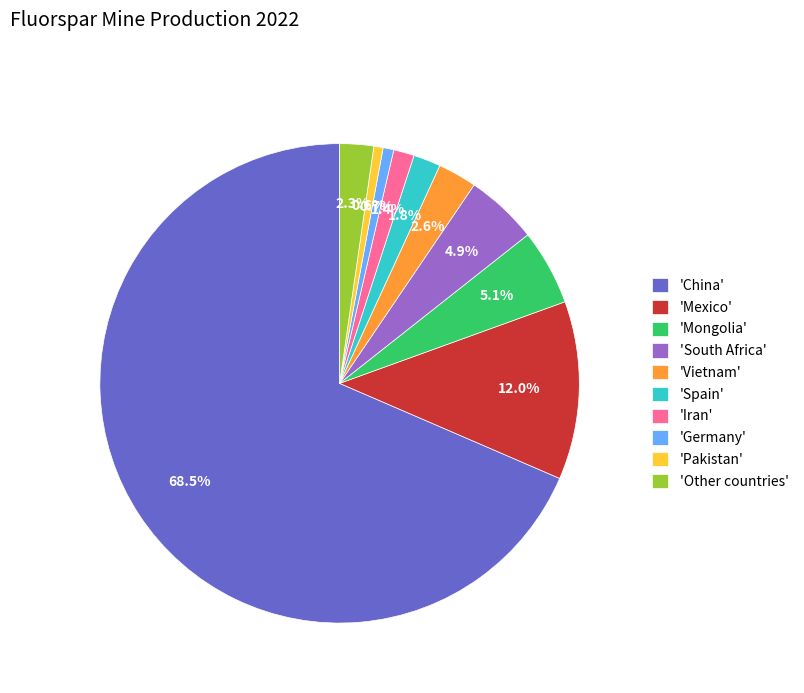

What percentage is NOT represented by 'Iran'?

98.6%